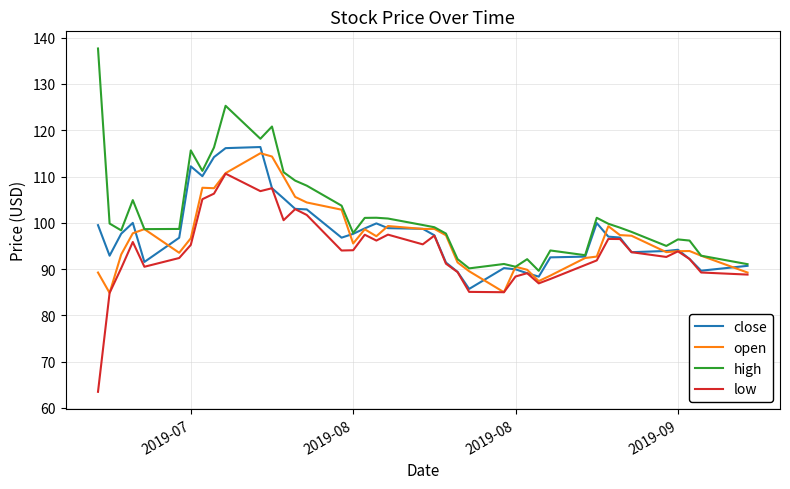

What is the minimum value for low?

63.5